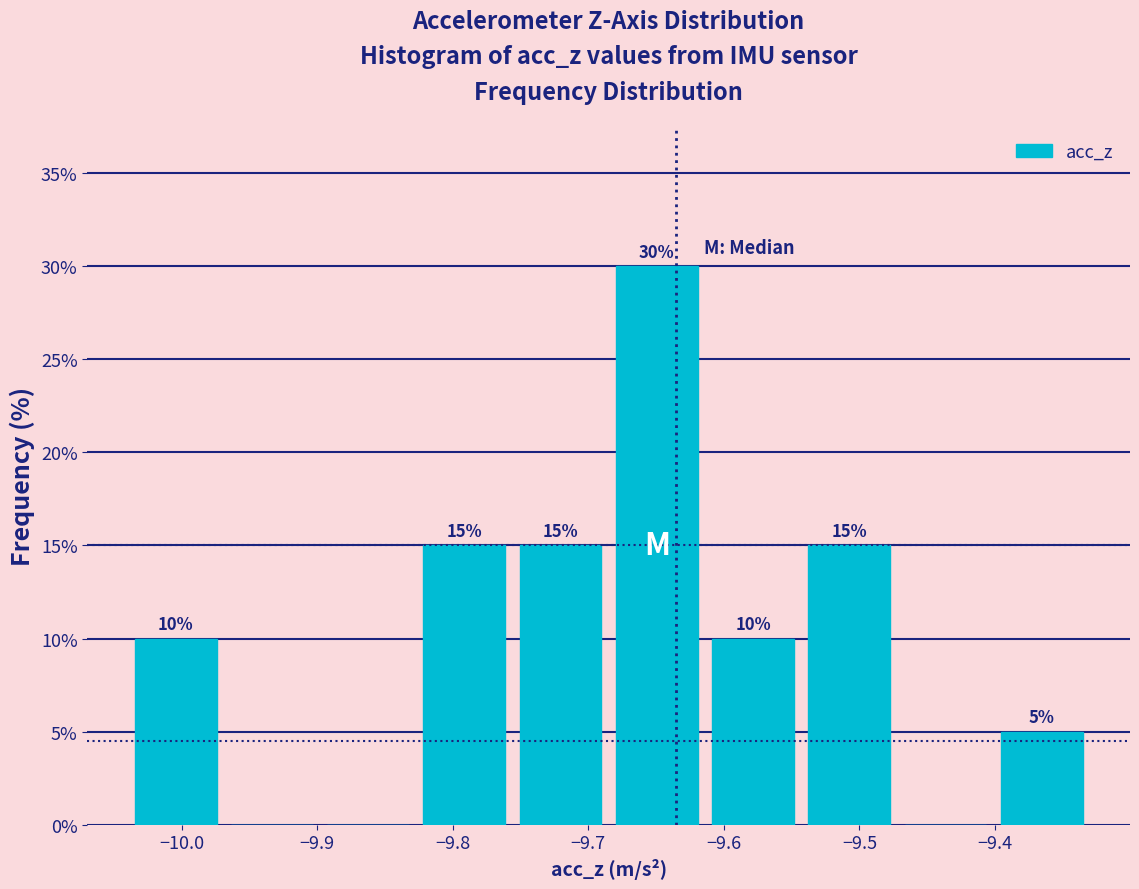

Over which range of the x-axis is the bar tallest?

-9.685 to -9.614